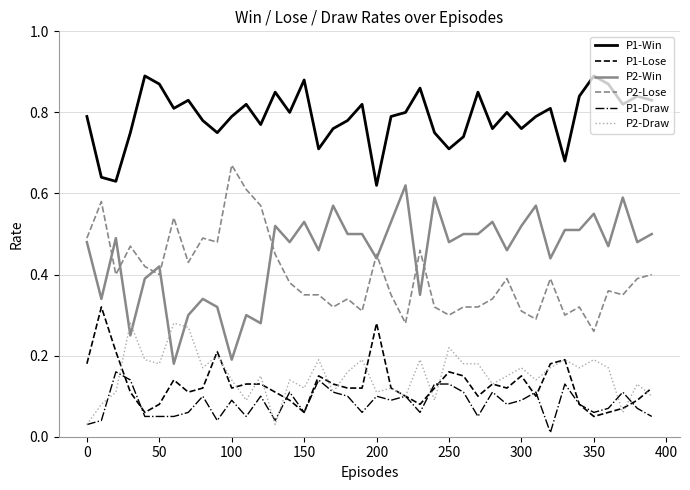

Which series has the largest total across all categories?

P1-Win